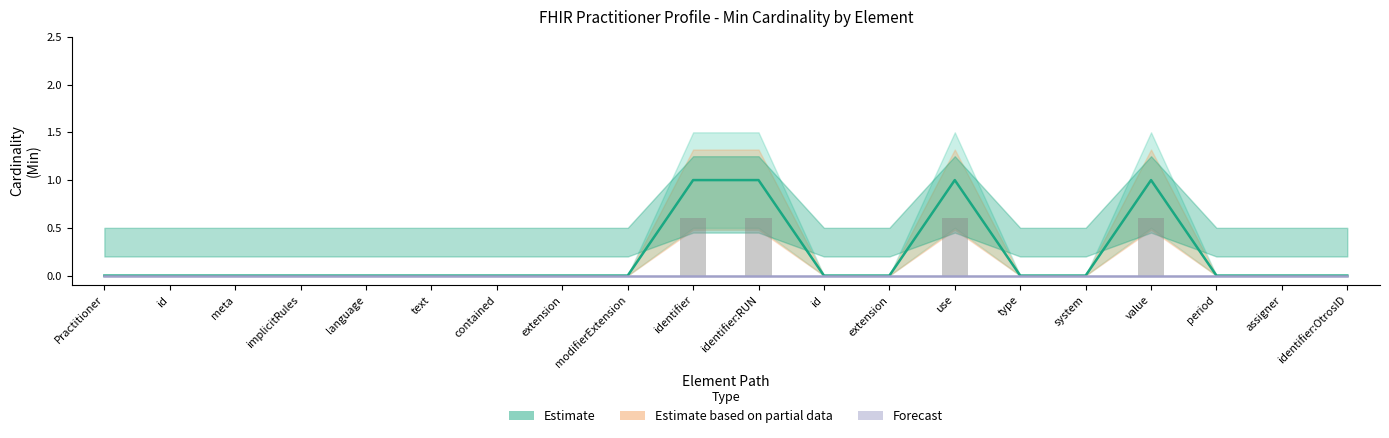

What is the maximum value shown in the chart?

1